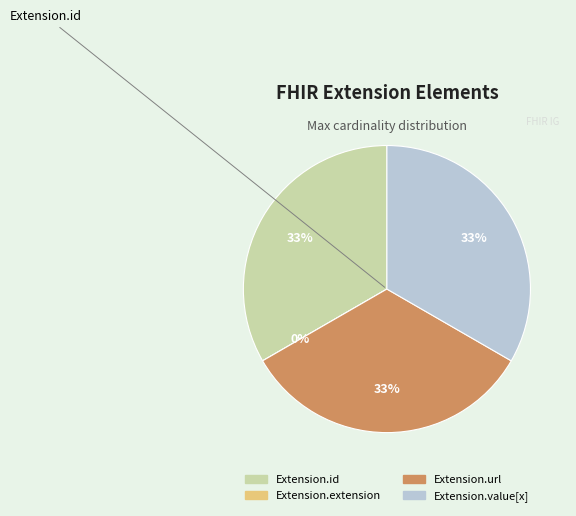

What is the change in value from Extension.id to Extension.extension?

-1